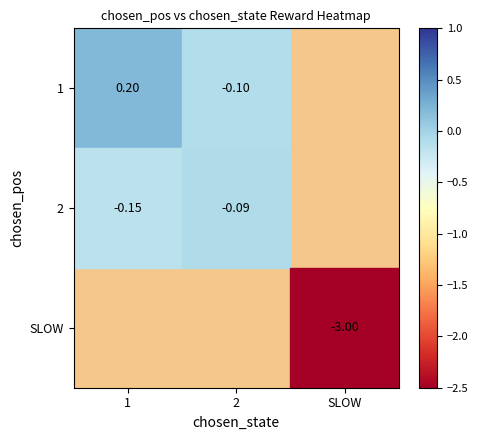

What is the lowest value of the 2 series?

-0.1